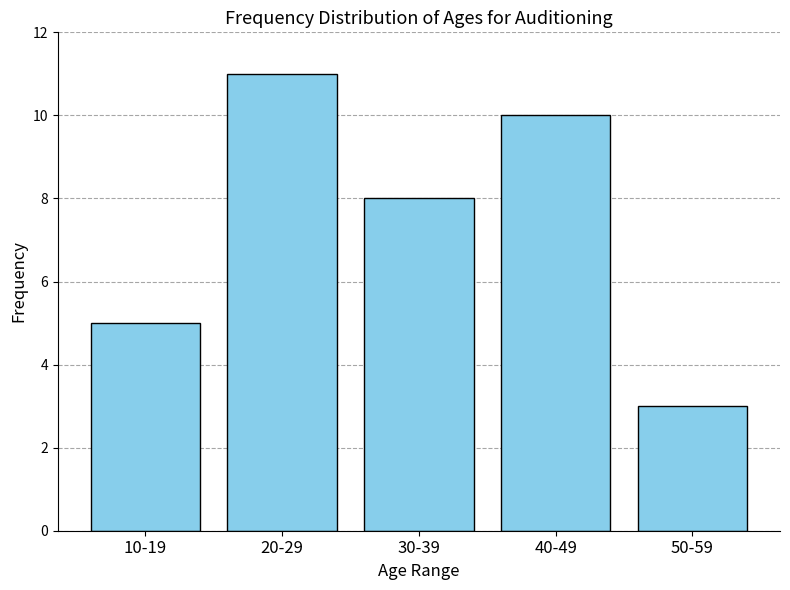

Reading left to right, extract all data points from this chart.

10-19=5	20-29=11	30-39=8	40-49=10	50-59=3